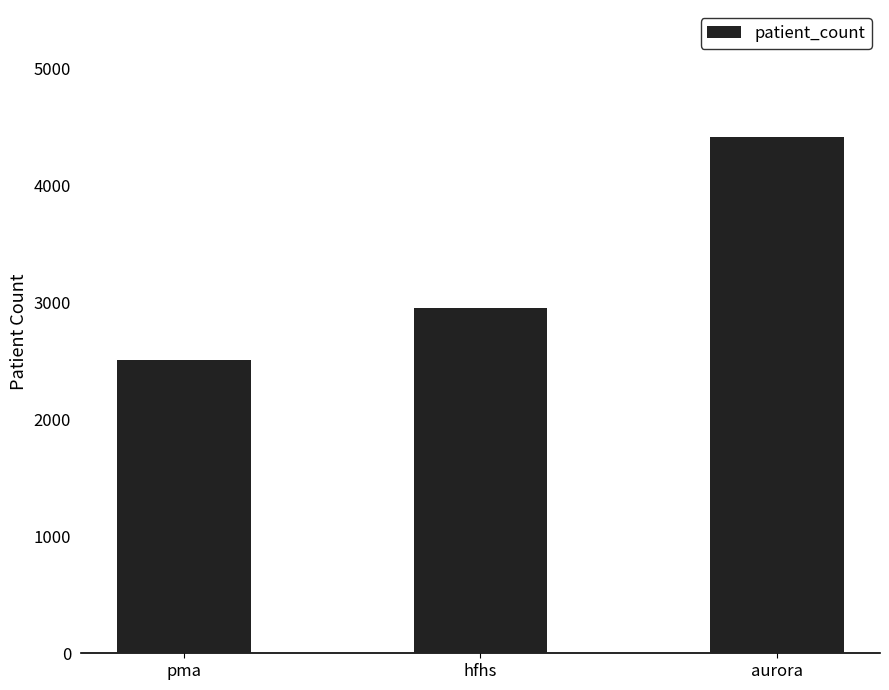

At which category does the chart reach its minimum across all series?

pma